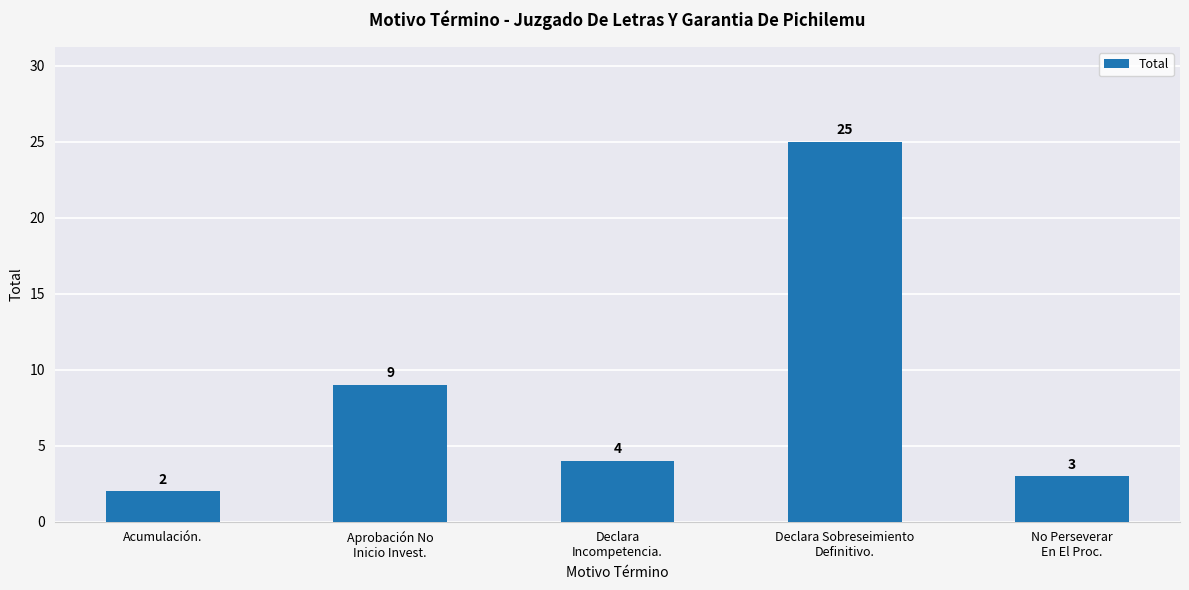

What is the approximate value at Declara
Incompetencia., to the nearest 5?

5